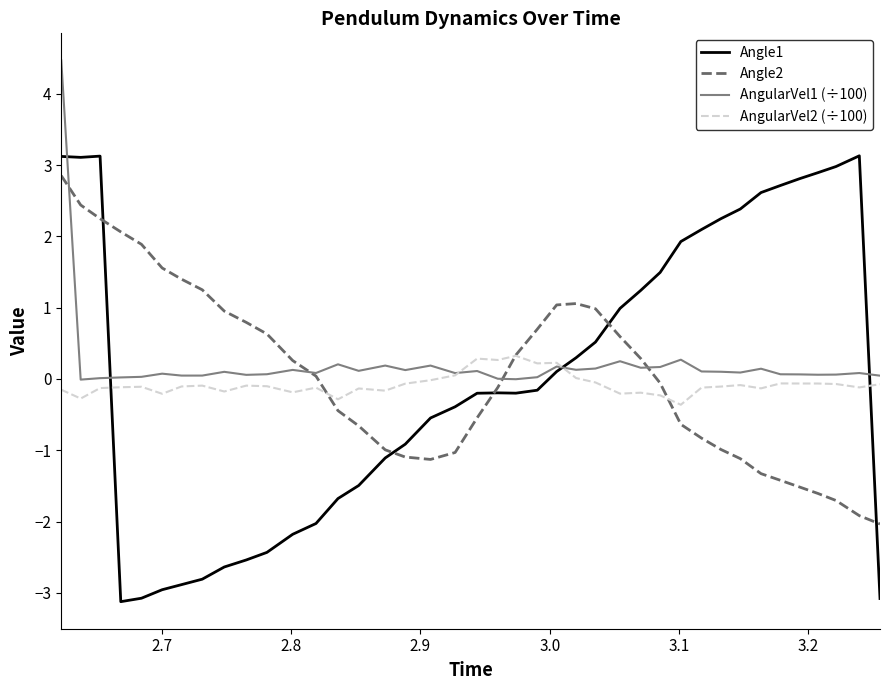

In AngularVel2 (÷100), how many points are lower than both neighbors (excluding endpoints)?

12